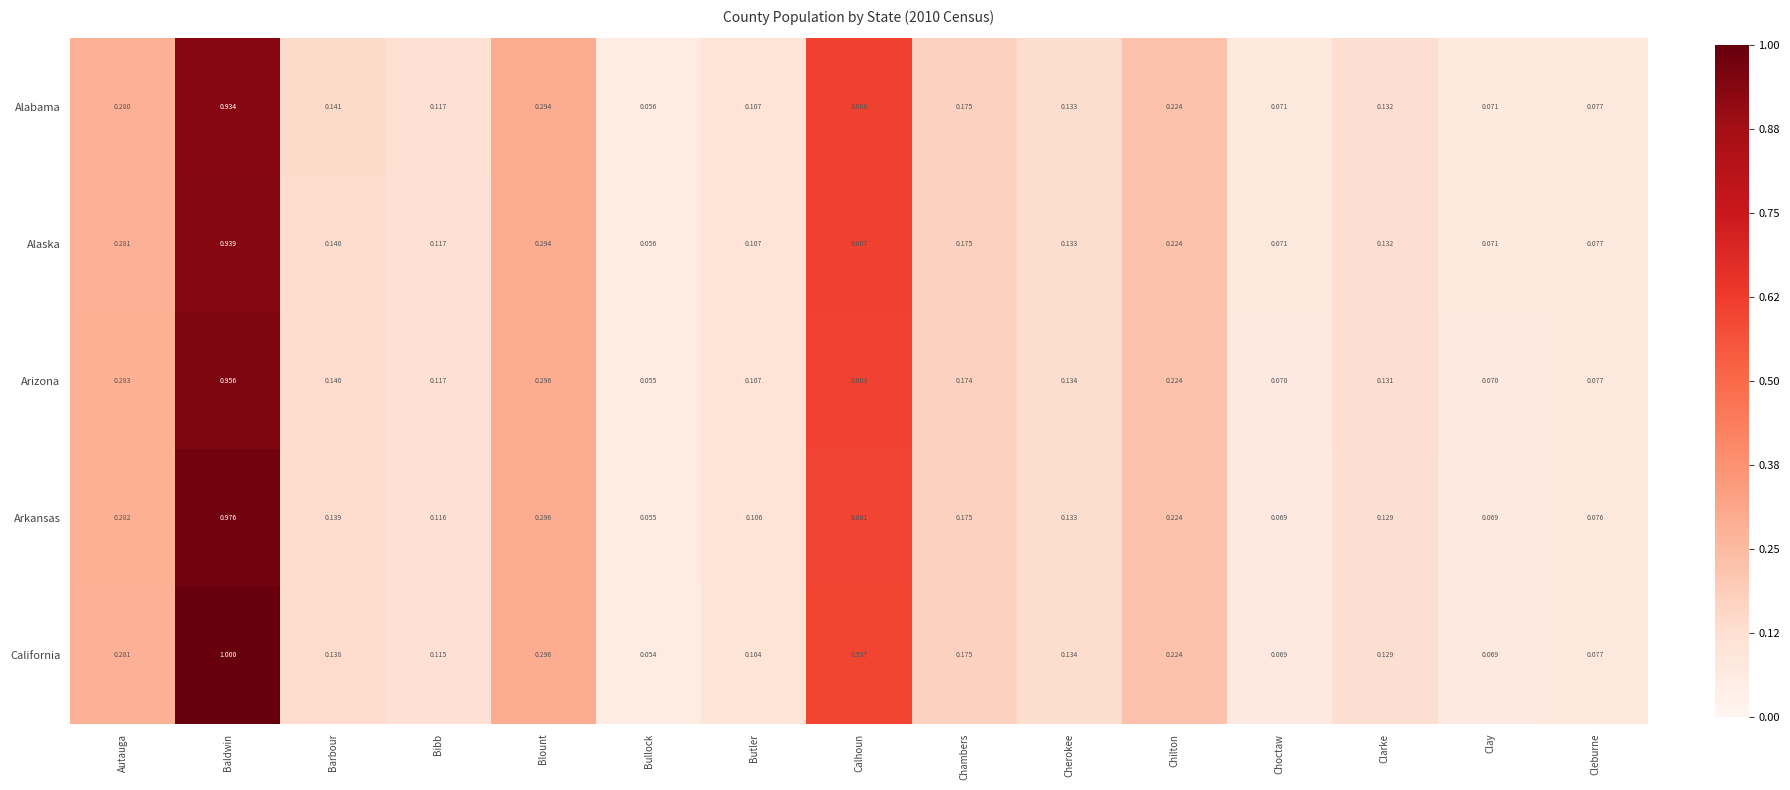

Which series has the largest range (max minus min)?

California